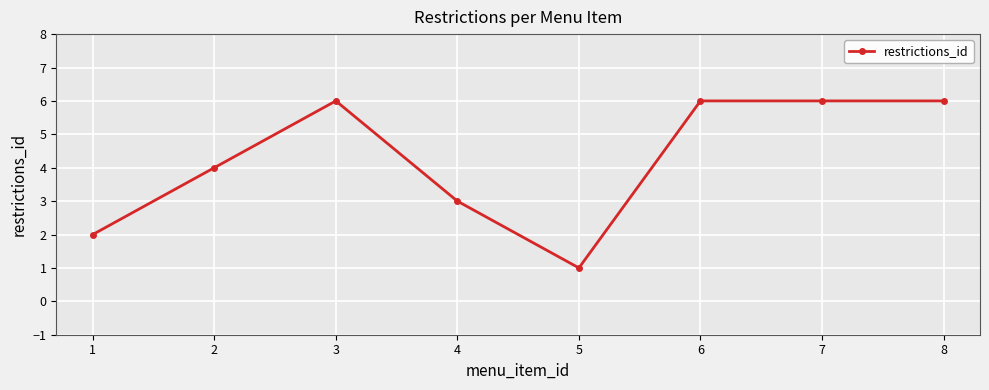

What value does the data have at 2?

4